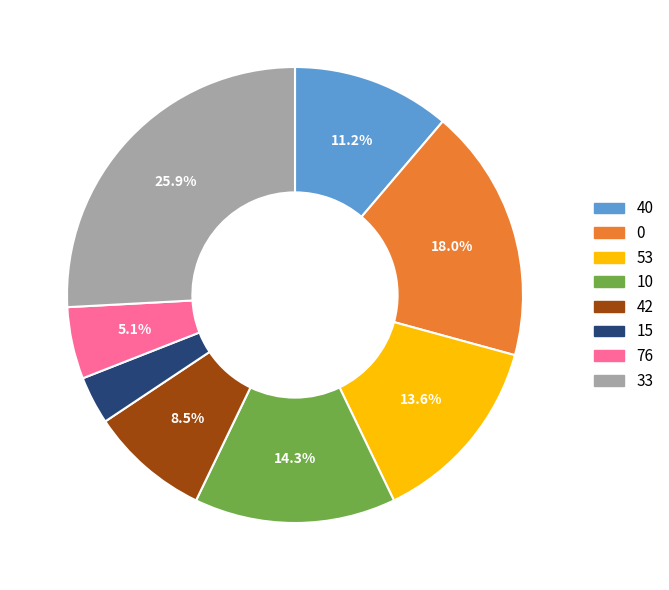

Does any single category account for the majority?

No